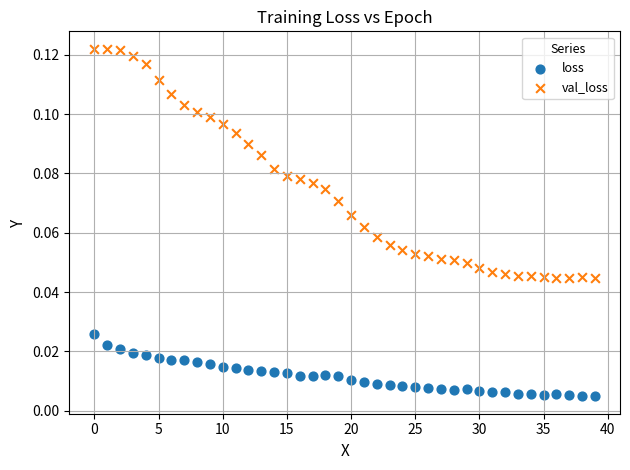

Which series reaches the maximum Y coordinate?

val_loss